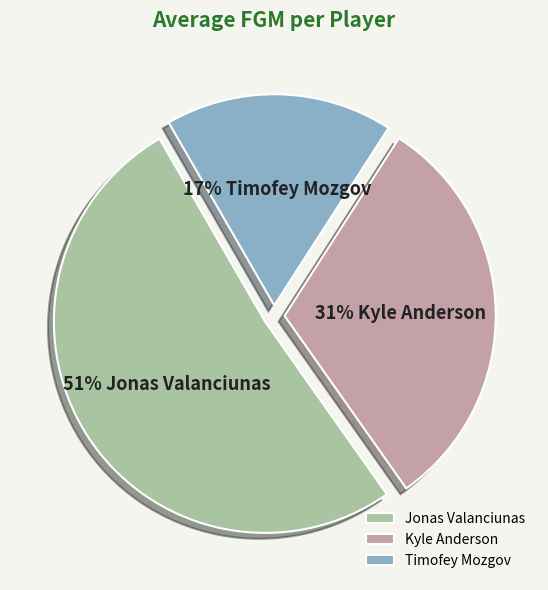

Rank the categories by value from lowest to highest.

Timofey Mozgov, Kyle Anderson, Jonas Valanciunas